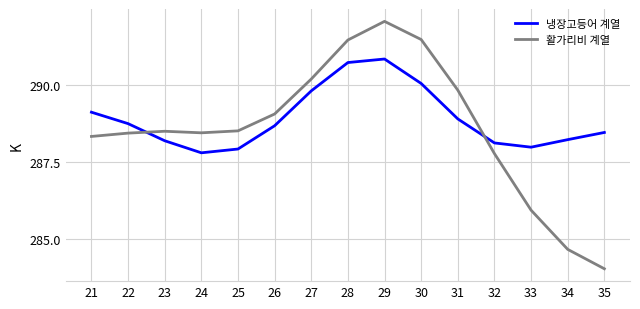

Rank the series by their maximum value, from lowest to highest.

냉장고등어 계열, 활가리비 계열